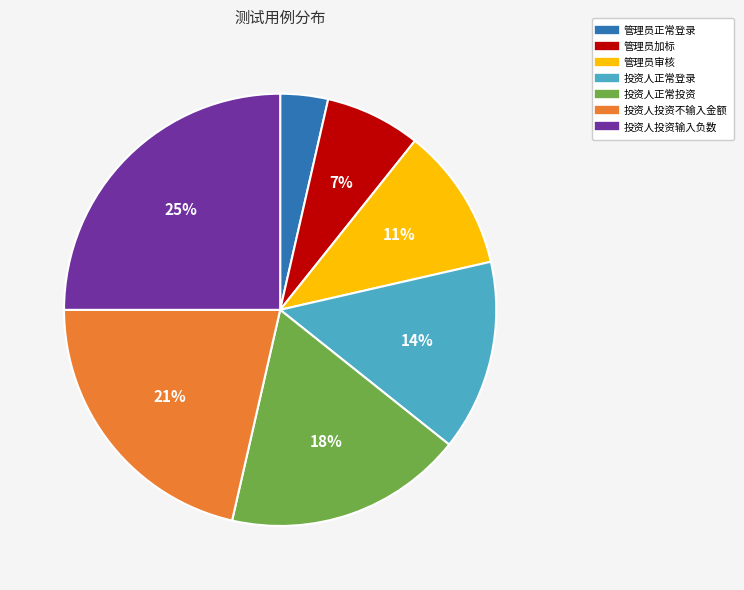

How many segments does this pie chart have?

7